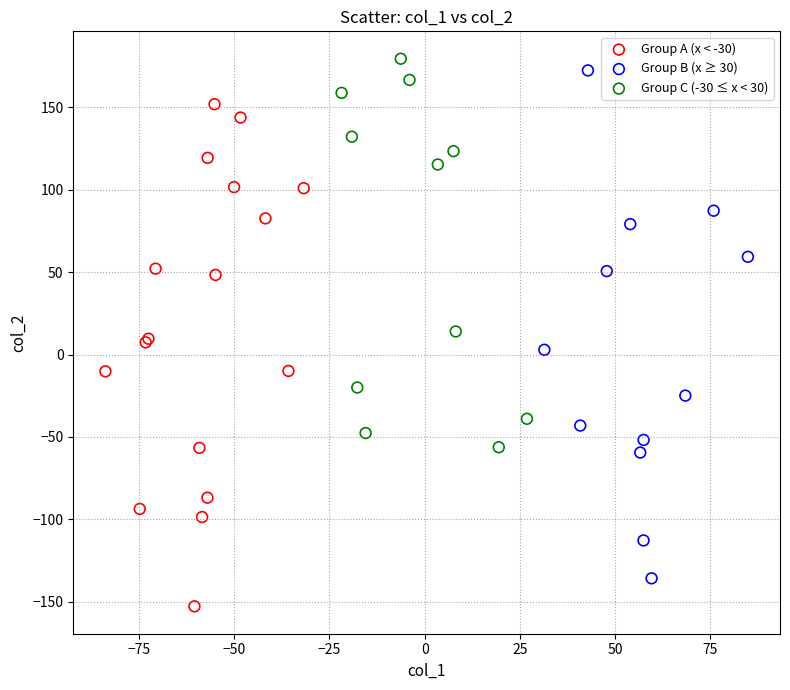

Which series reaches the minimum Y coordinate?

Group A (x < -30)